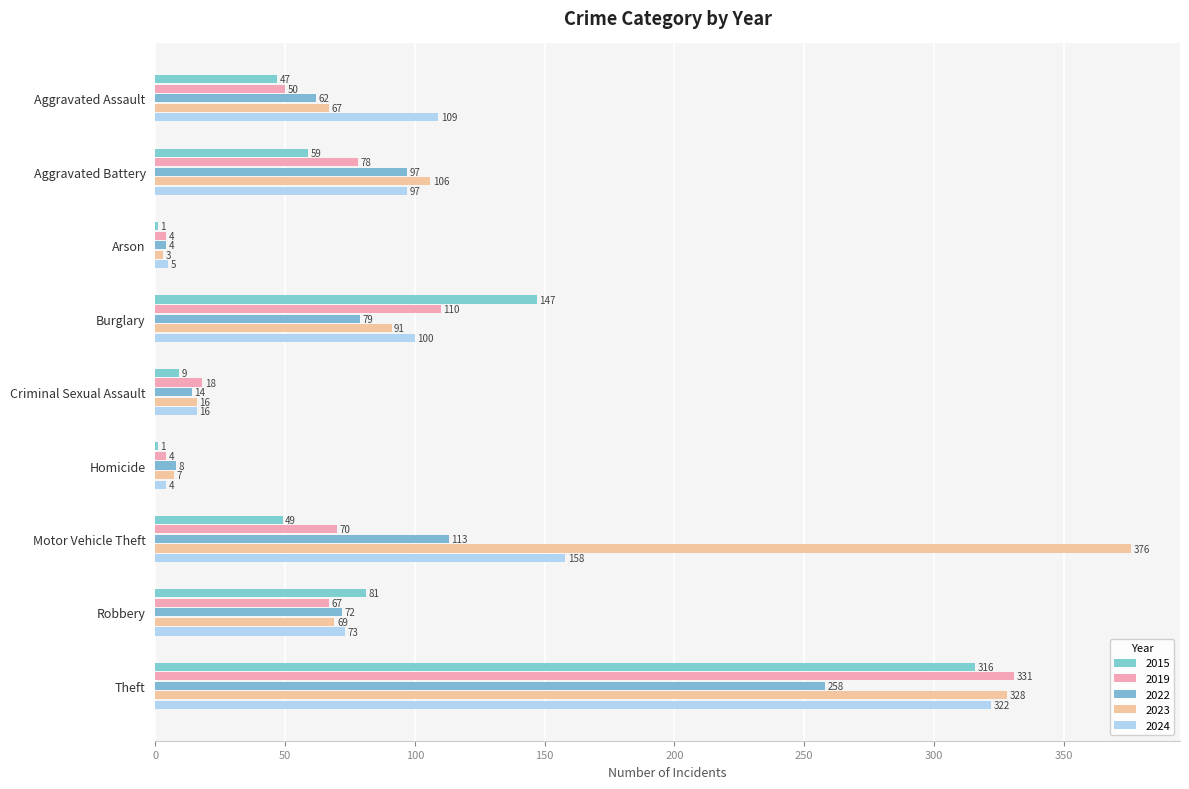

Which series has the largest total across all categories?

2023